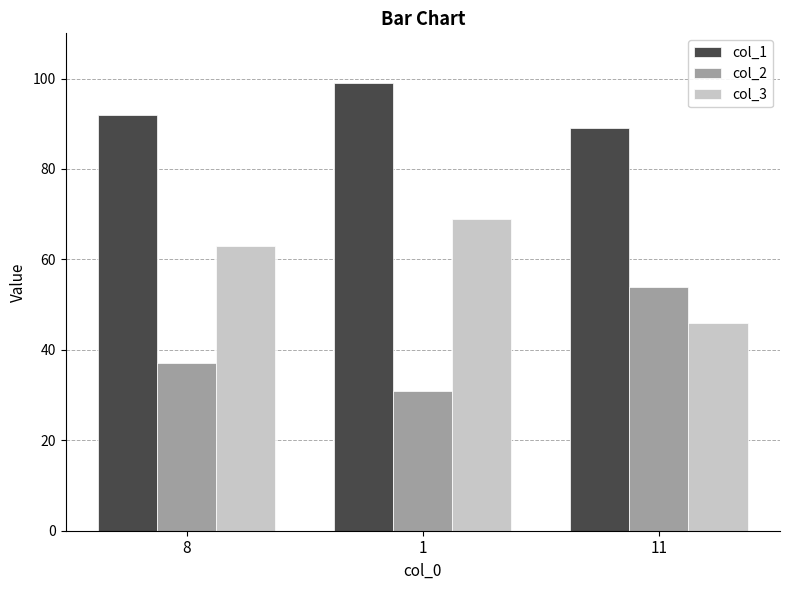

What is the total value across all series at 8?

192